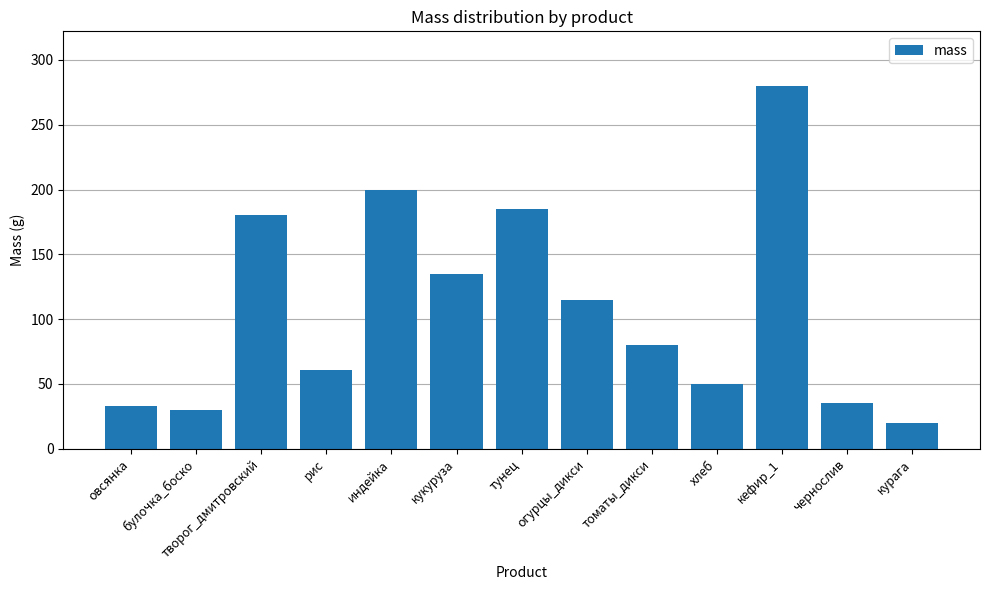

What is the label of the 12th bar from the right?

булочка_боско